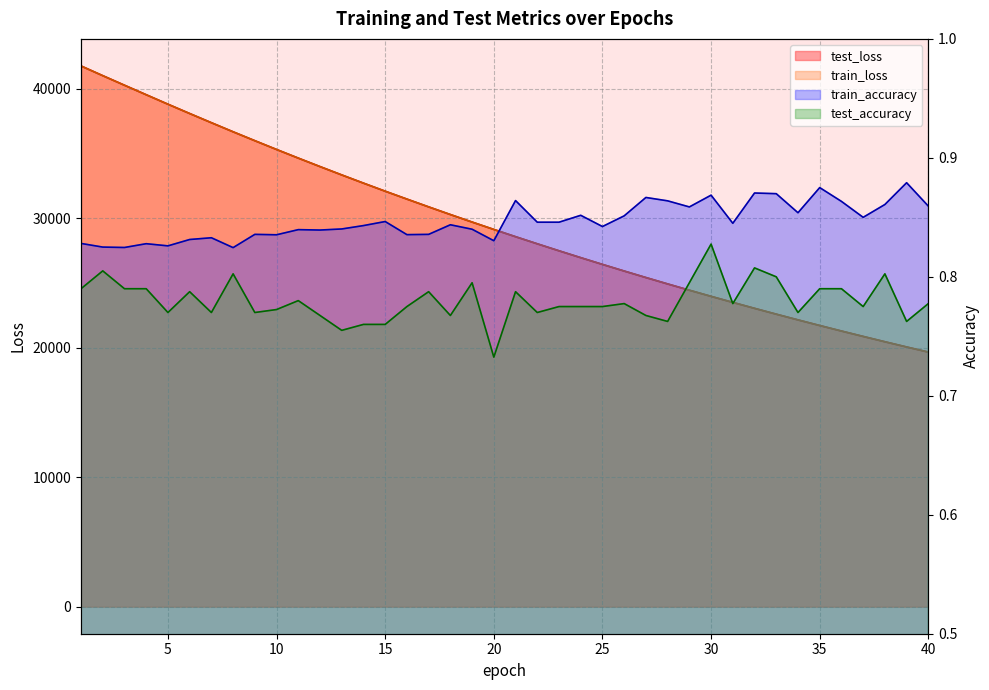

At which label does train_loss reach its peak?

1